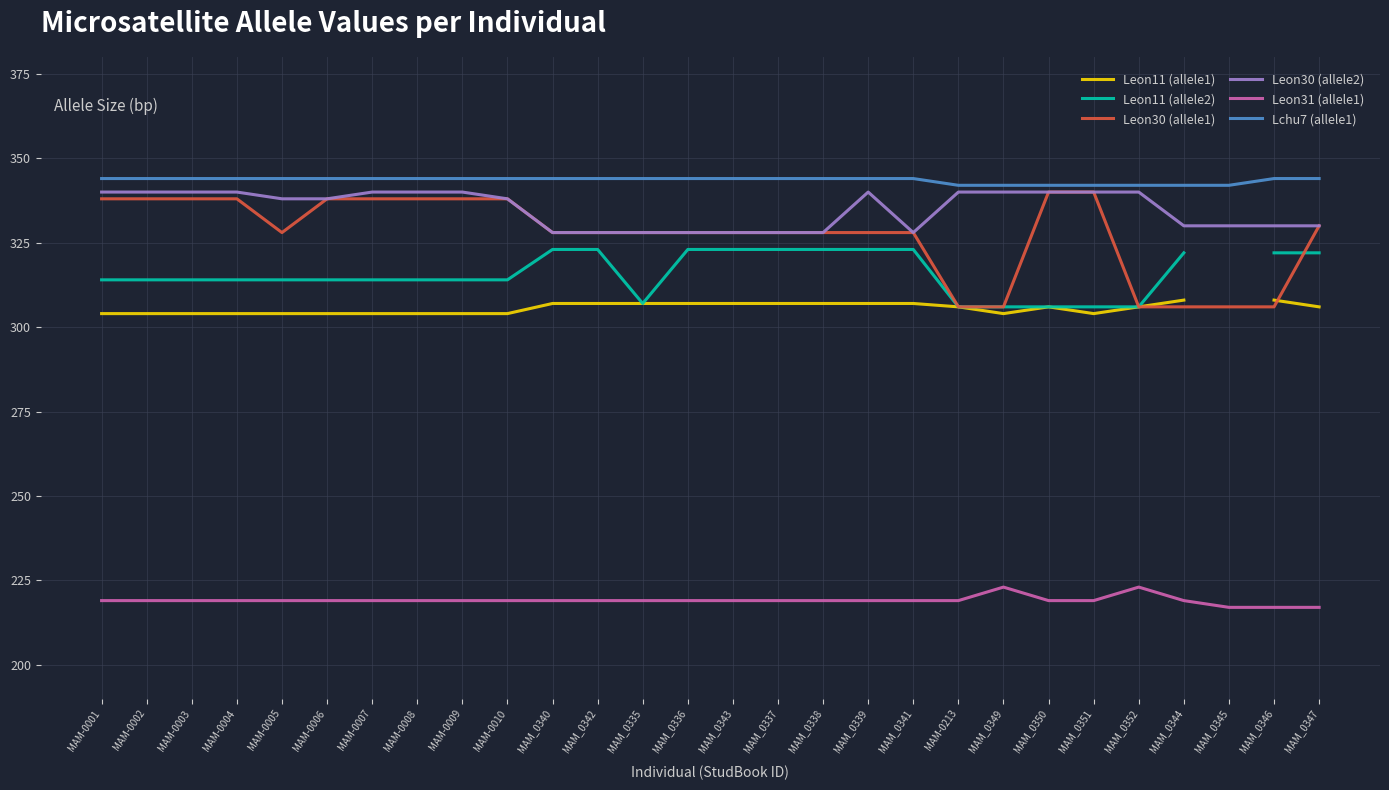

Does the chart display data point markers on the line(s)?

No